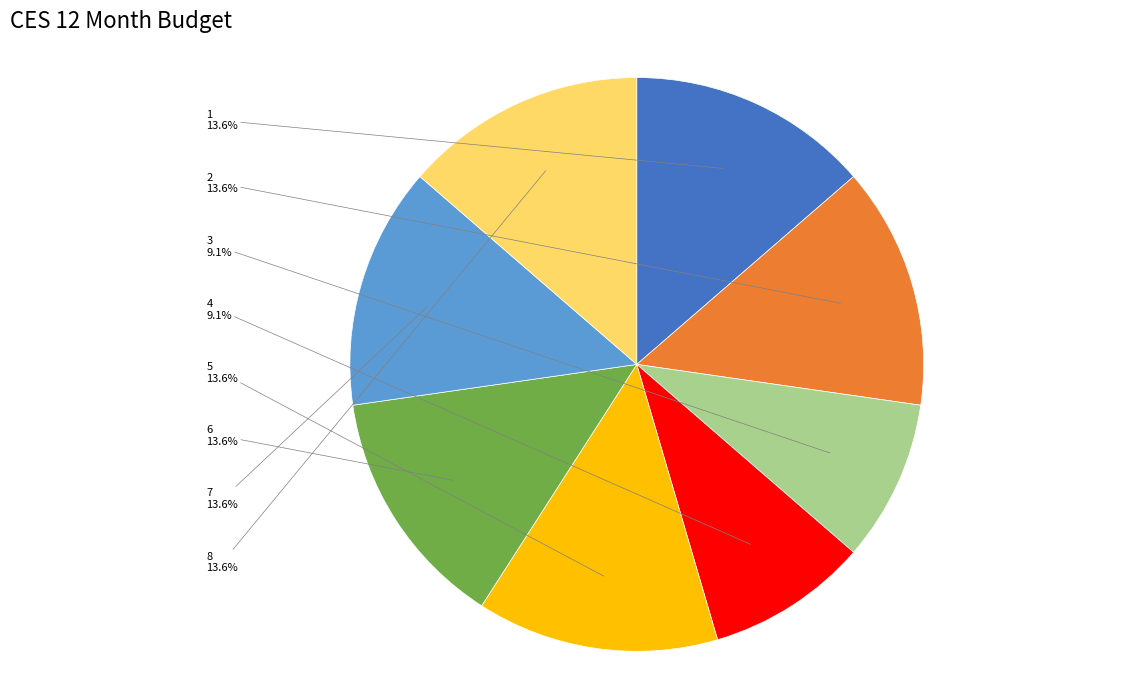

Does 2 represent more than half of the total?

No